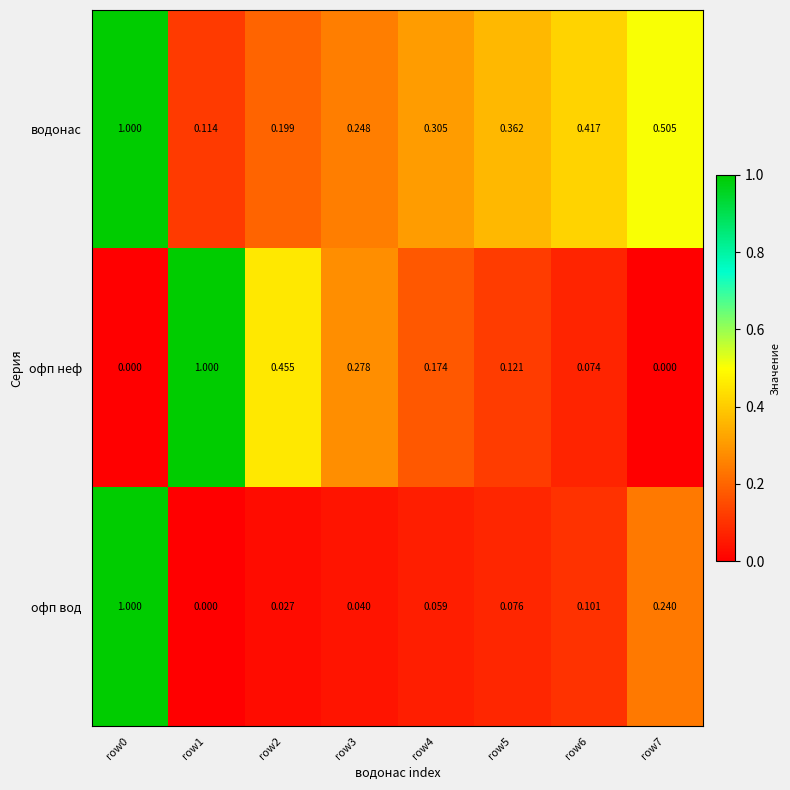

Which series has the largest total across all categories?

водонас